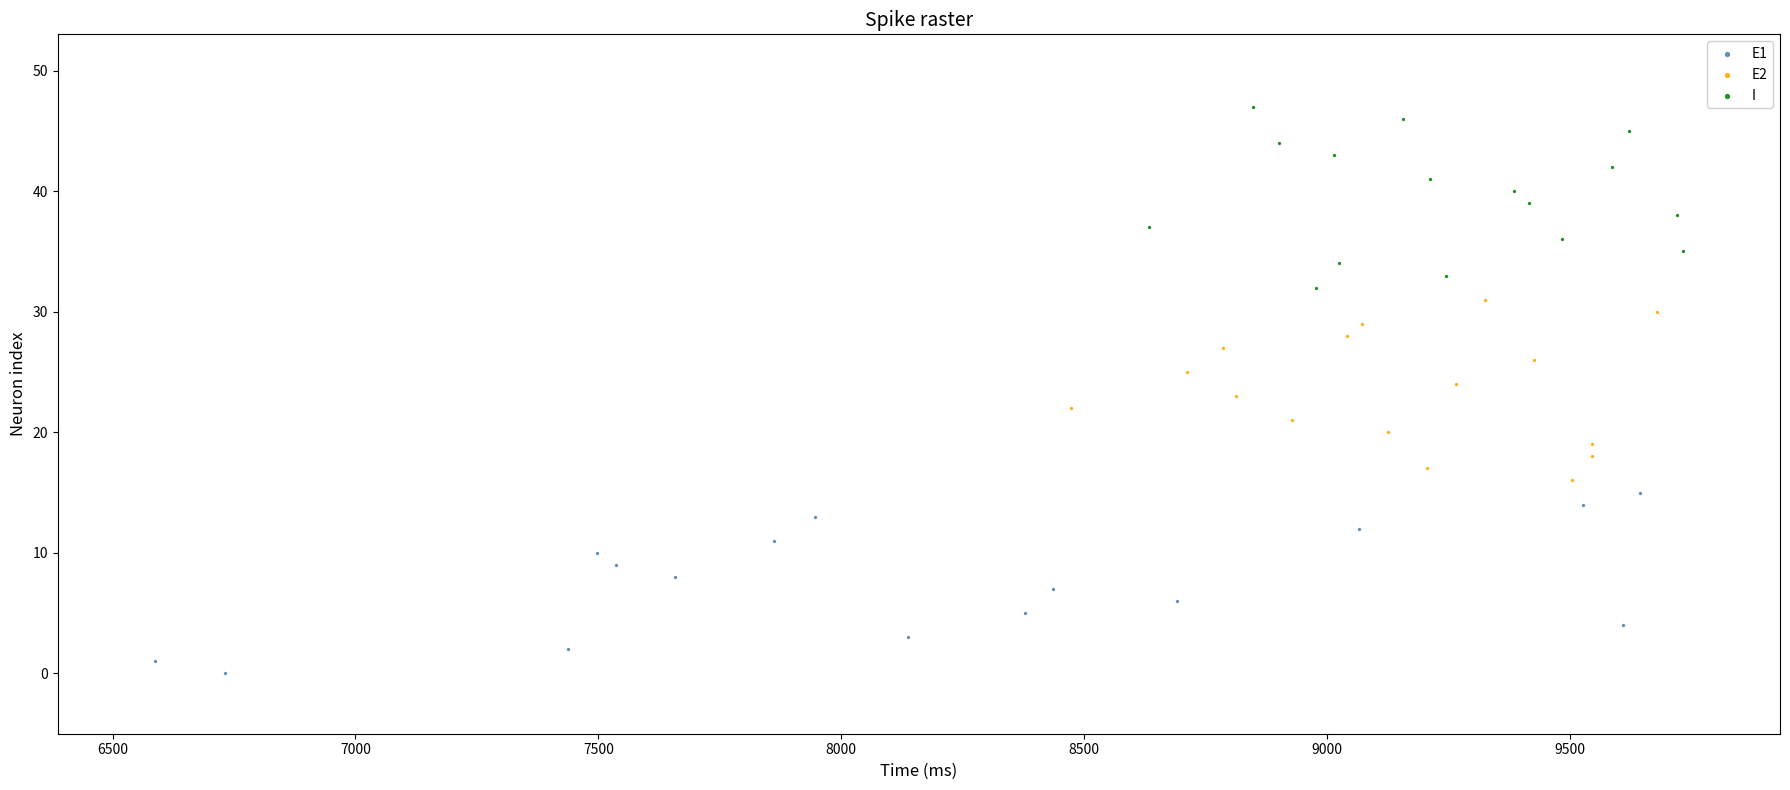

Which series contains the lowest Y value?

E1